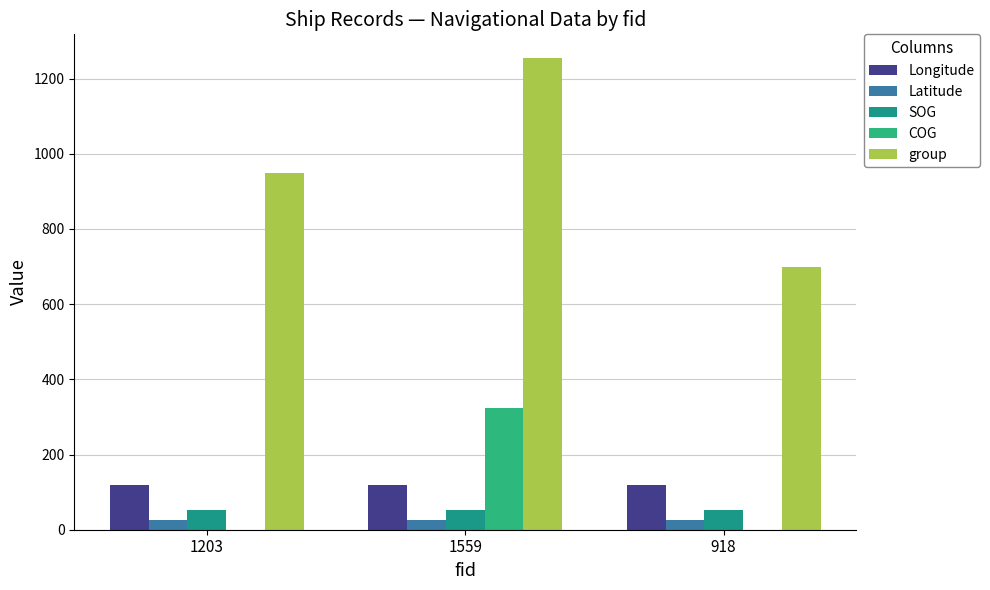

How many data points does each series have?

3